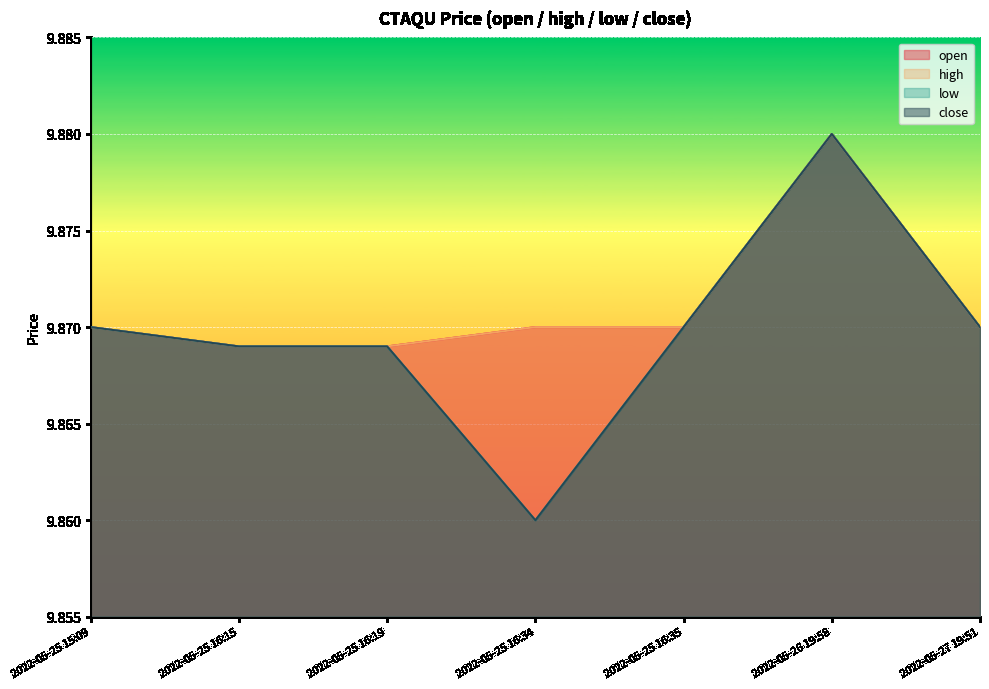

Which has a higher value, 2022-05-27 19:51 or 2022-05-25 16:35?

2022-05-27 19:51